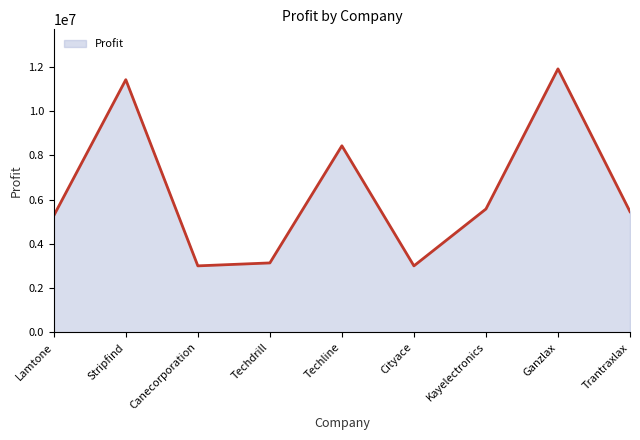

Which label corresponds to the largest value in the chart?

Ganzlax